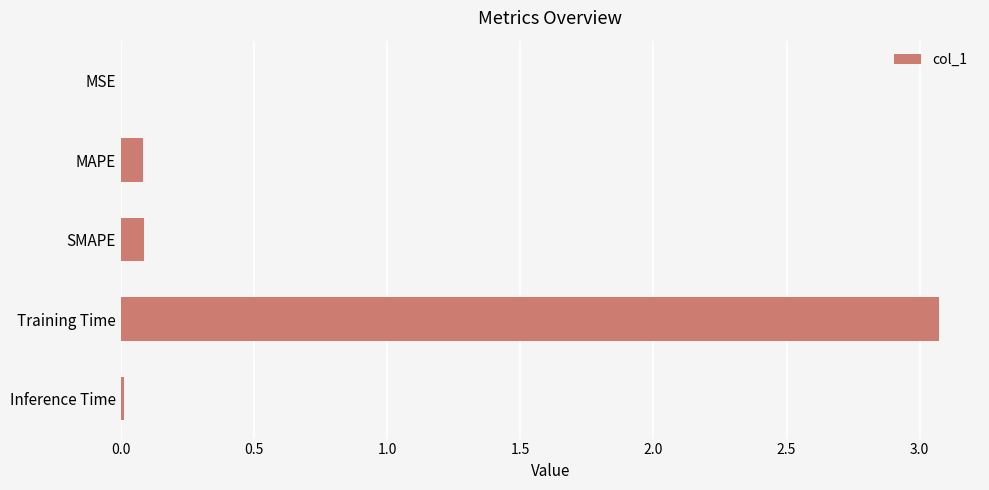

What is the sum of the values at SMAPE and Training Time?

3.2